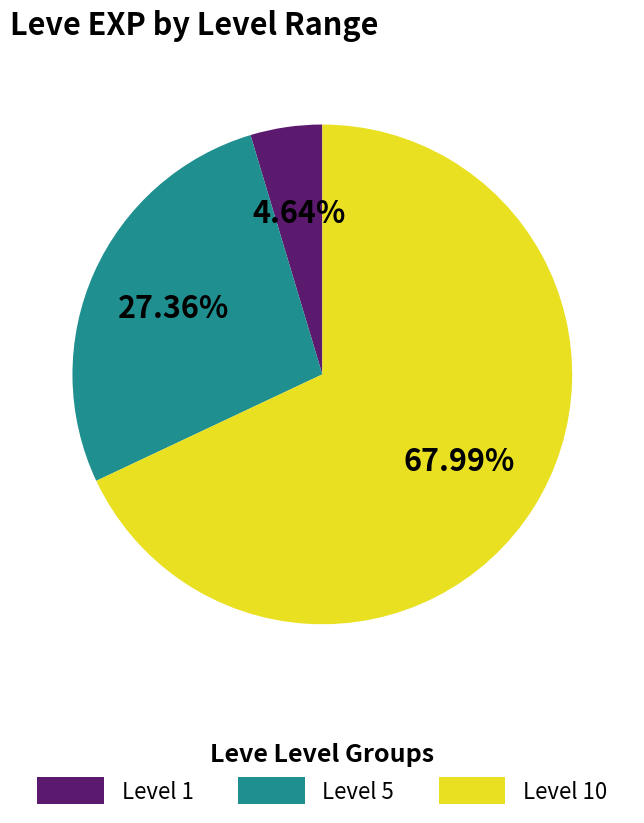

Is there a majority slice in this chart?

Yes